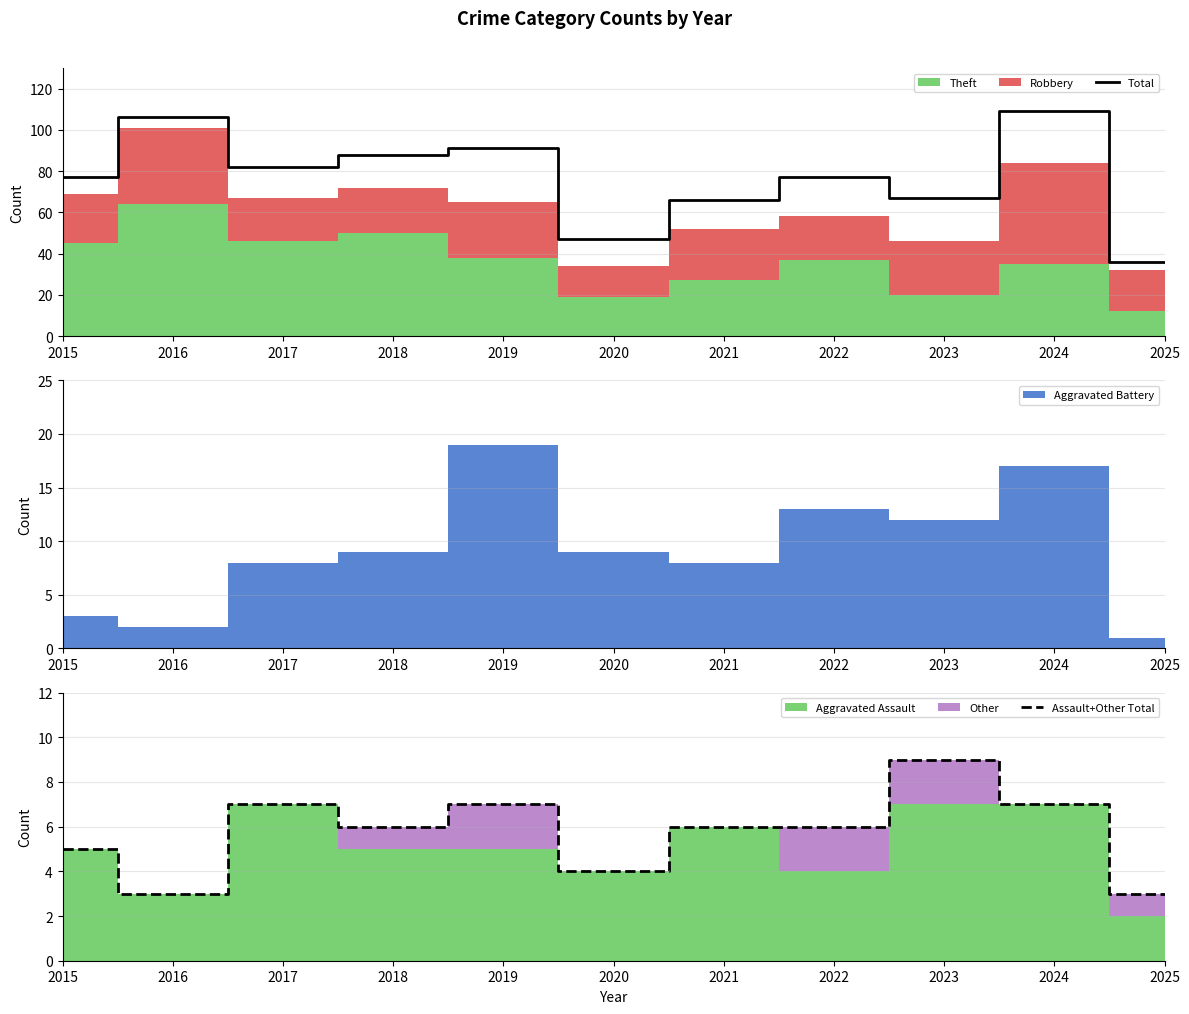

What is the greatest value displayed?

109